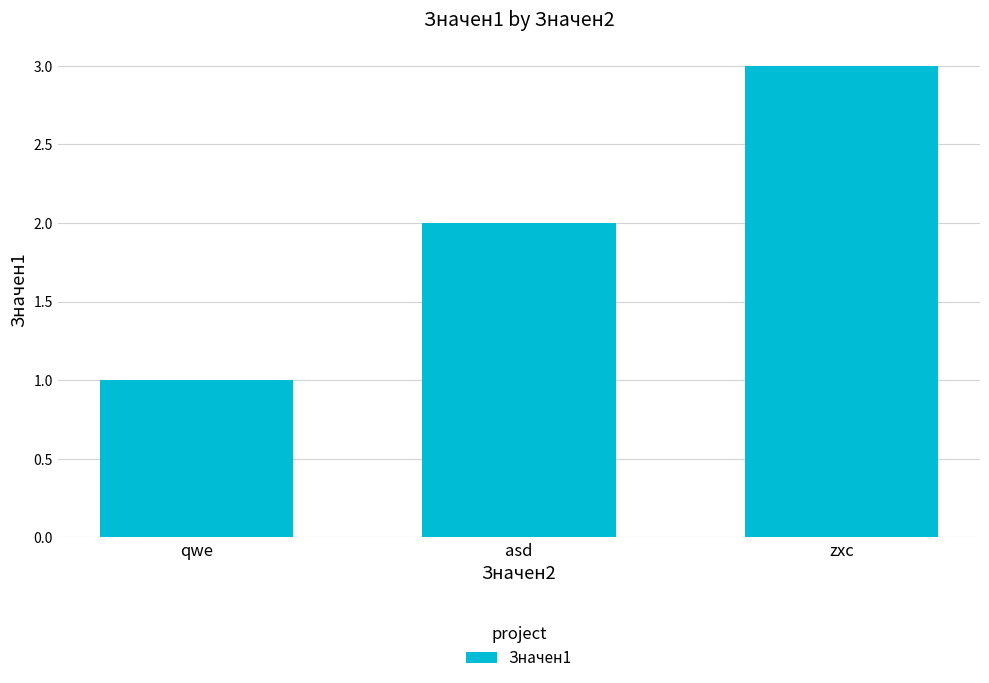

What is the difference between the maximum and minimum values?

2